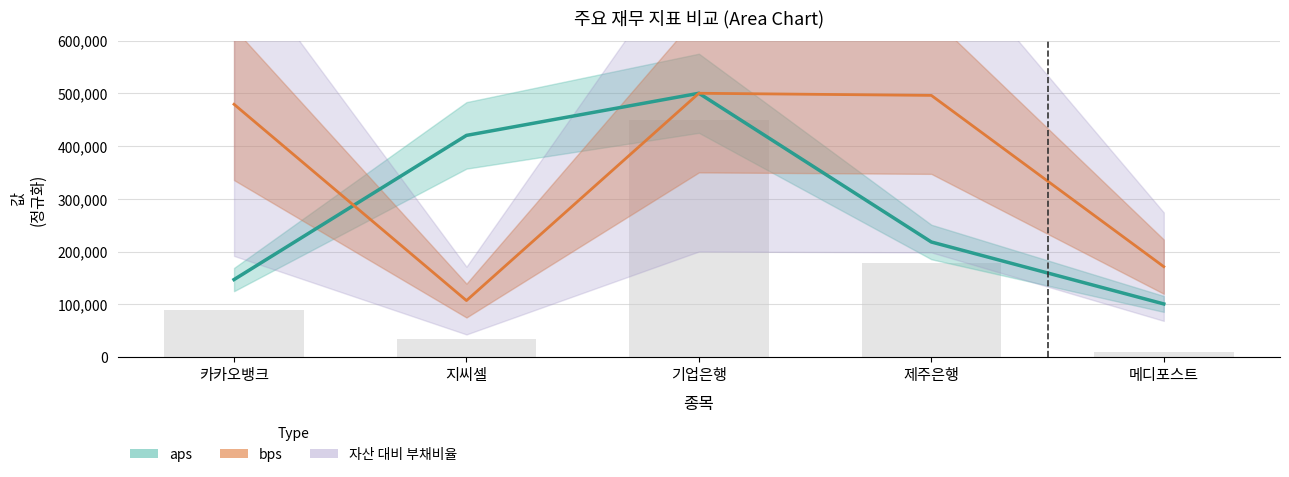

What is the change in value from 제주은행 to 메디포스트?

-117426.2